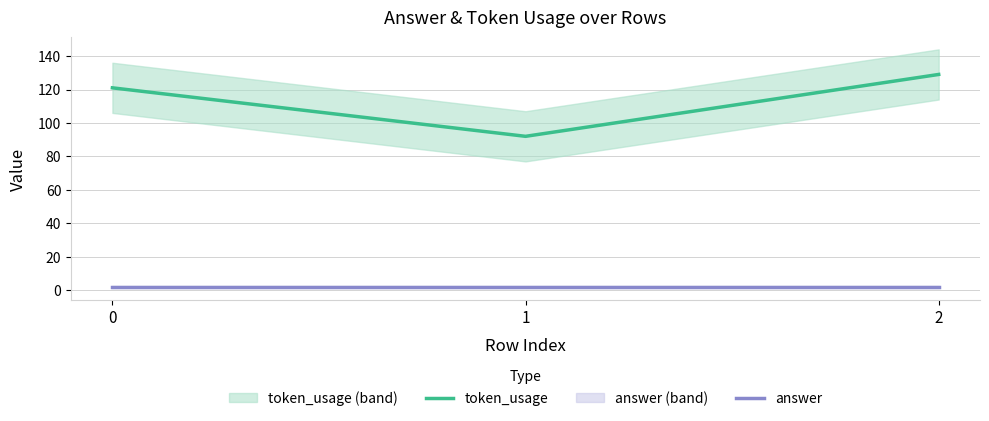

Read the answer value at 0.

2